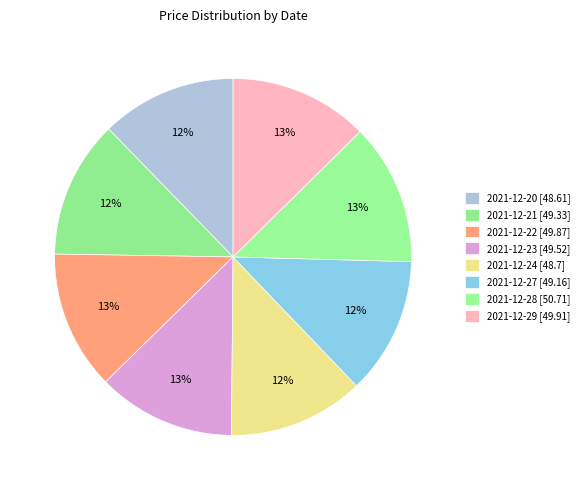

Is it true that 2021-12-21 is 20% of the pie?

False